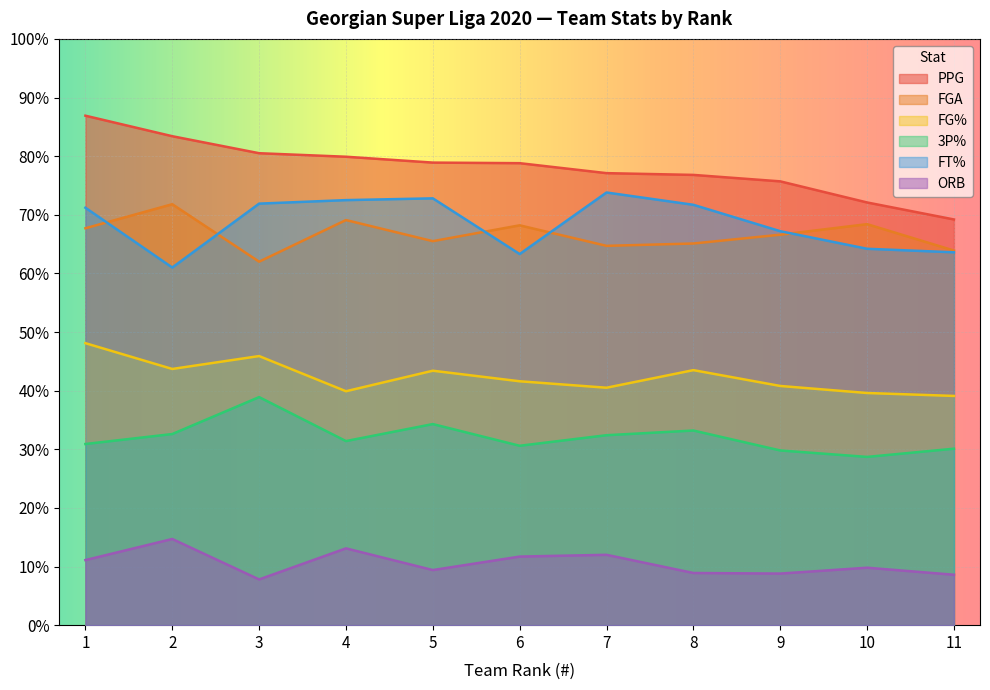

Where does the ORB series first go above 9?

1